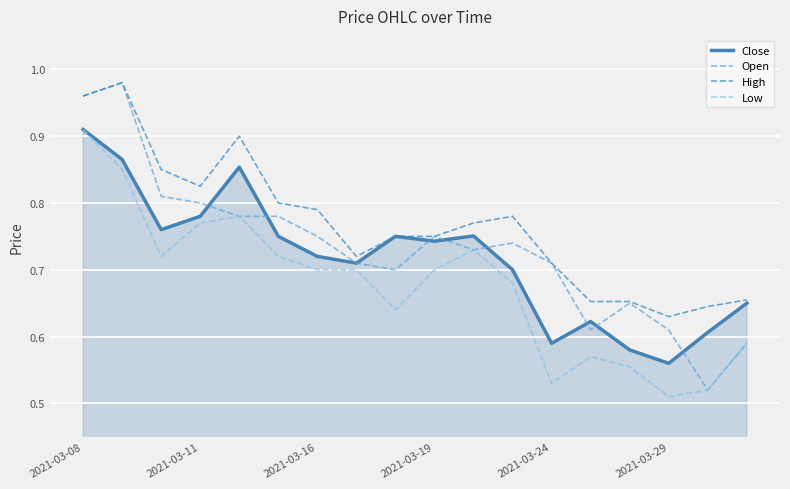

Which series has the largest range (max minus min)?

Open